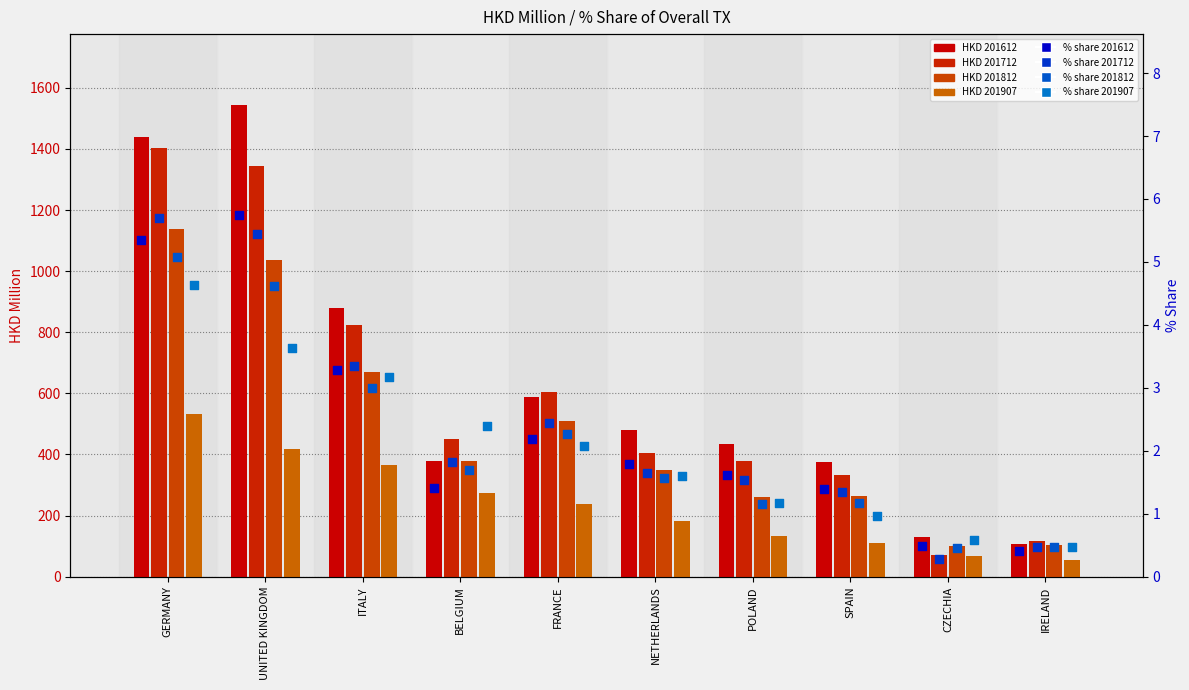

What is the total value across all series at IRELAND?

1.8